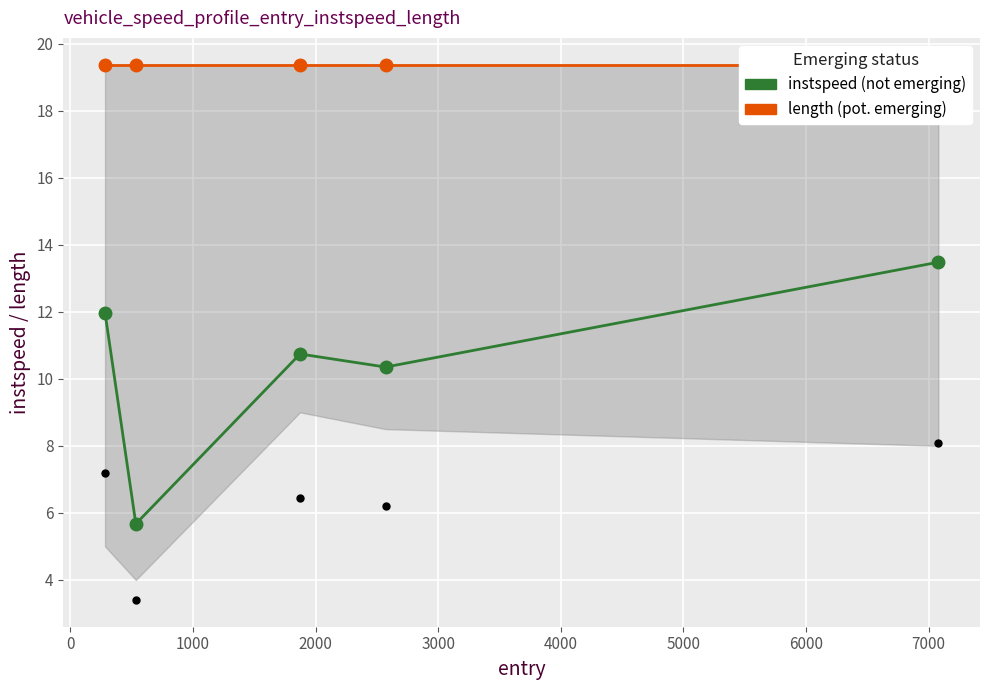

What are all the series names shown in the legend?

instspeed (not emerging), length (pot. emerging)